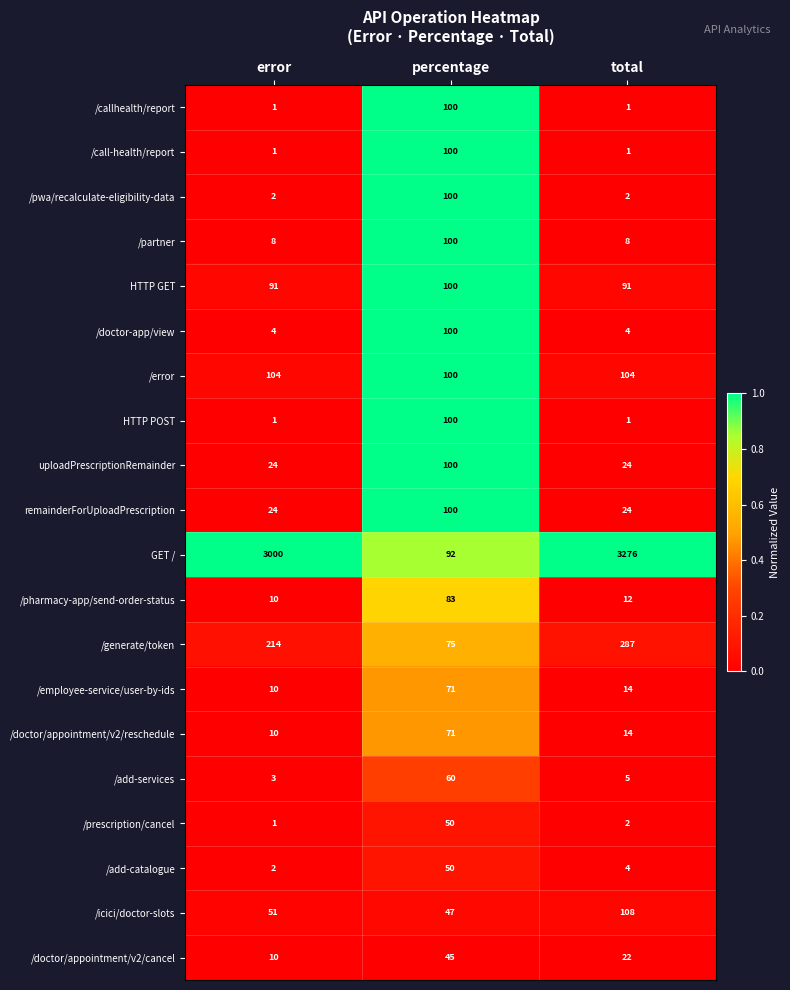

What is the spread (max minus min) of values at total?

3275